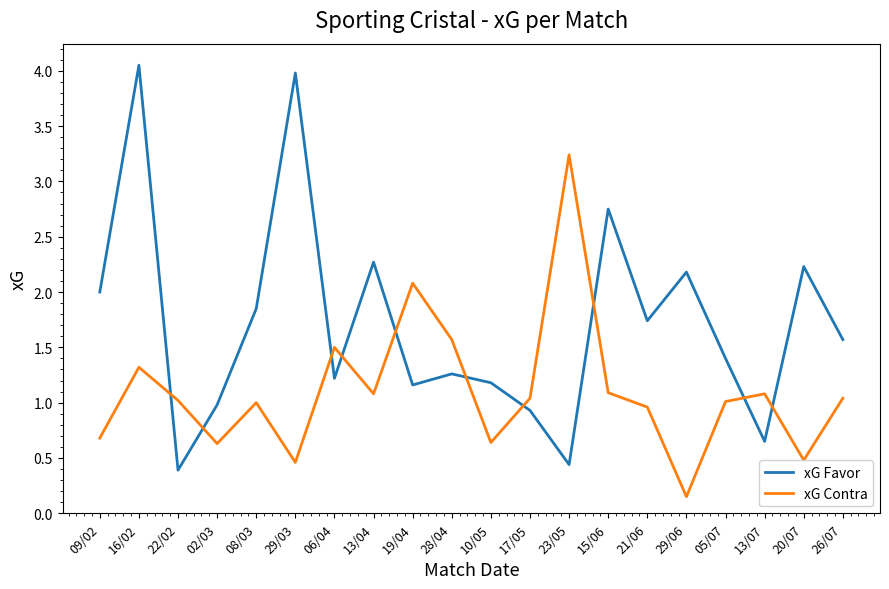

How many intersections are there between xG Contra and xG Favor?

10